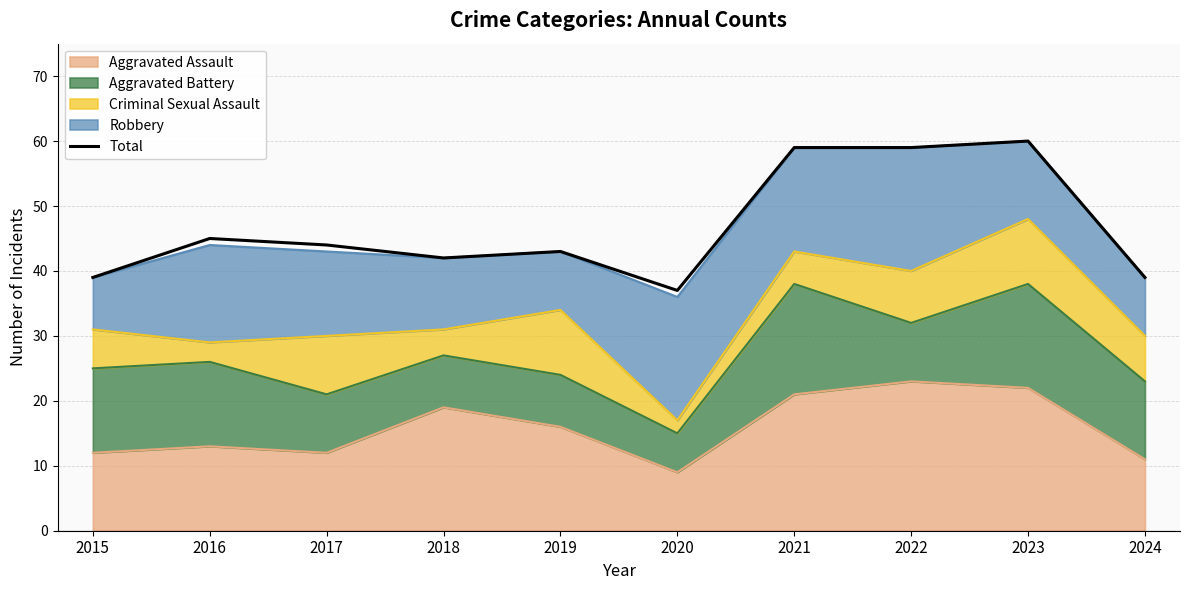

Reading left to right, what are all the values shown in this chart?

2015=39	2016=45	2017=44	2018=42	2019=43	2020=37	2021=59	2022=59	2023=60	2024=39